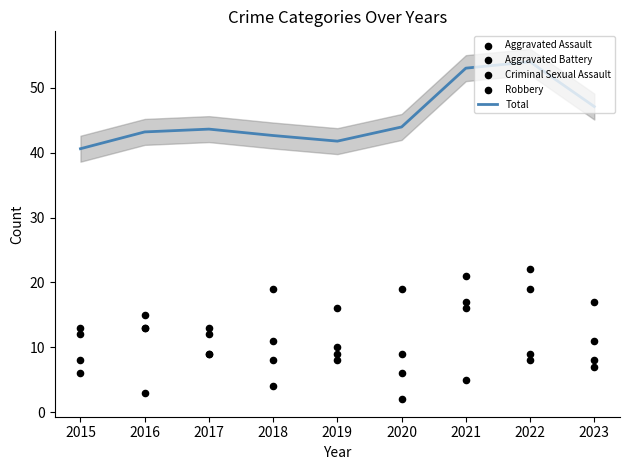

Which series has the largest total across all categories?

Total